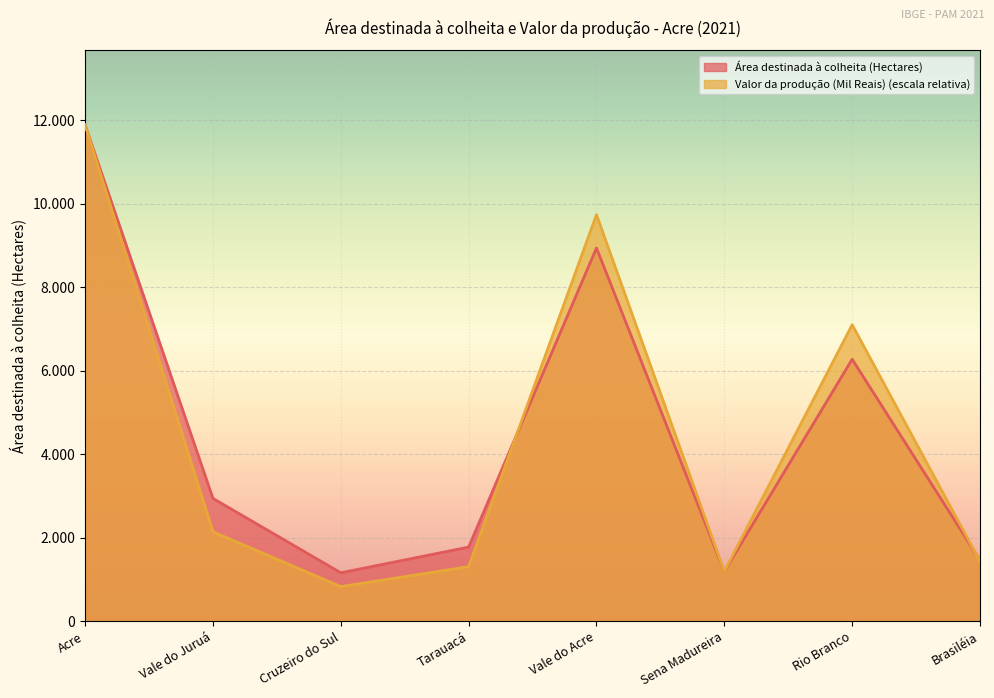

Reading right to left, transcribe all the data shown in this chart.

Área destinada à colheita (Hectares): 1467.0	6276.0	1196.0	8939.0	1780.0	1165.0	2945.0	11884.0
Valor da produção (Mil Reais): 1439.0	7102.5	1196.0	9737.5	1311.6	834.8	2146.5	11884.0